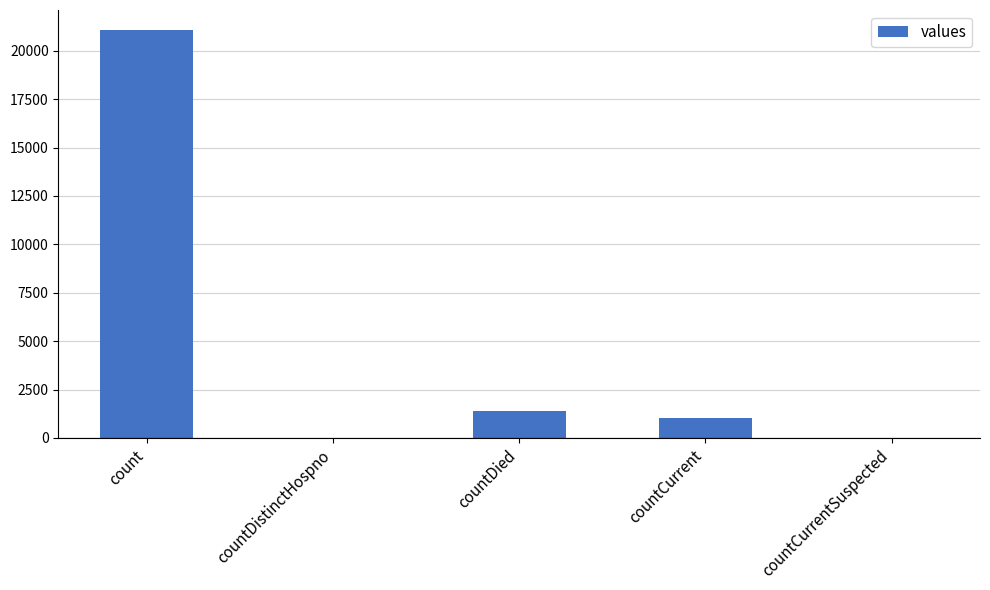

The chart shows a value of 0 at countCurrentSuspected. True or false?

True